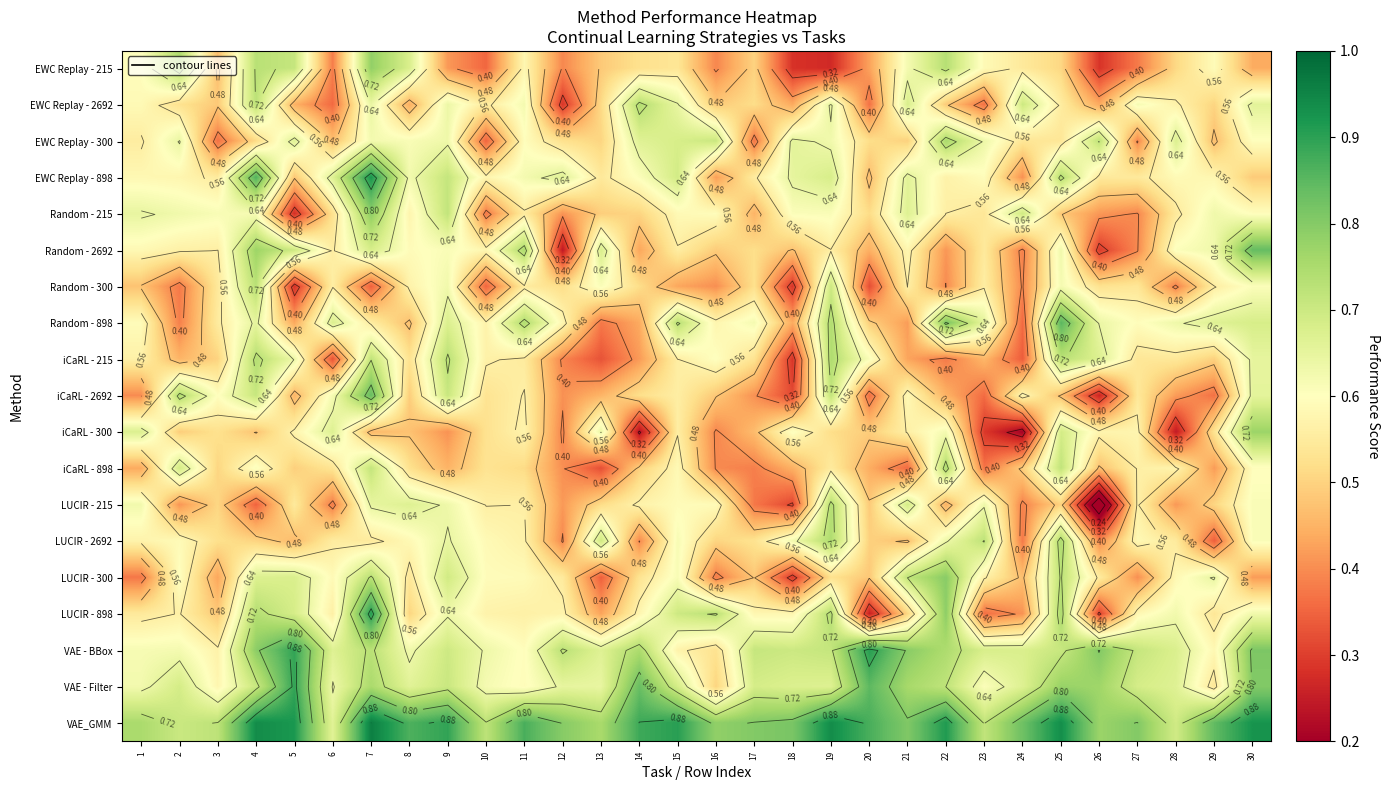

What is the sum of all VAE - BBox values?

20.9